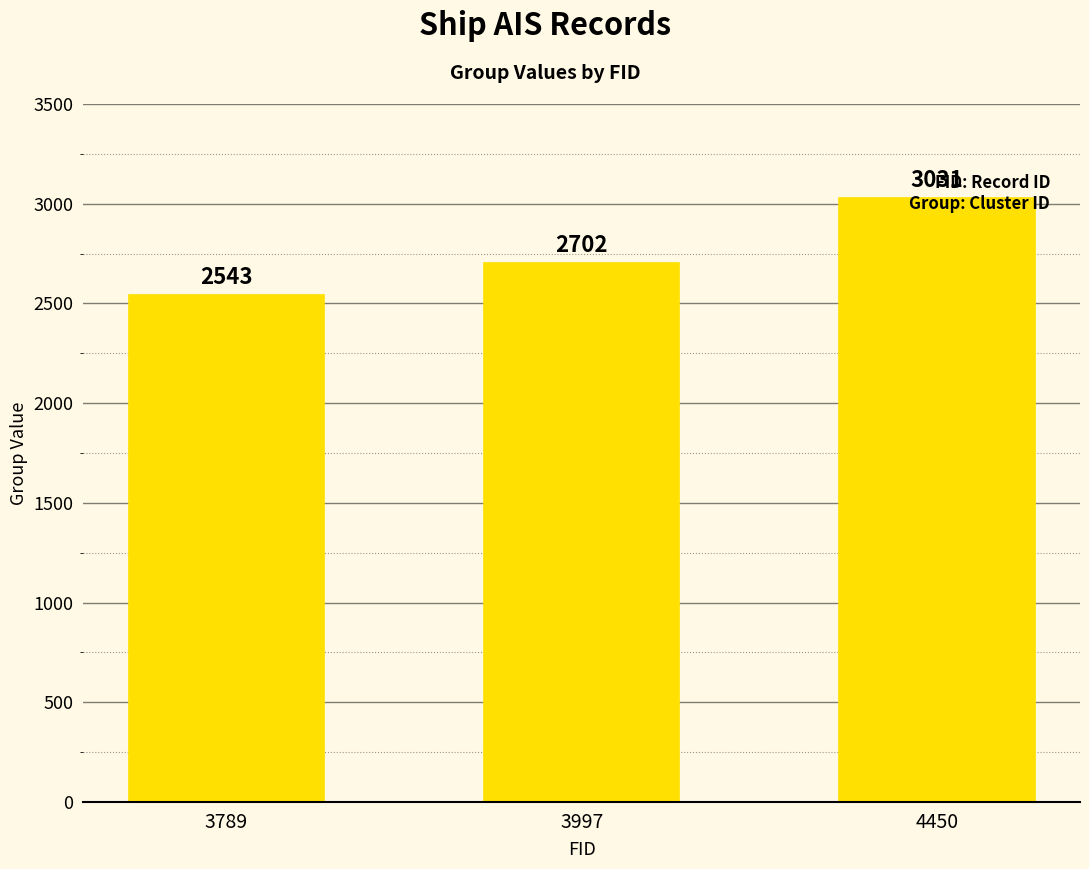

Reading left to right, extract all data points from this chart.

3789=2543	3997=2702	4450=3031